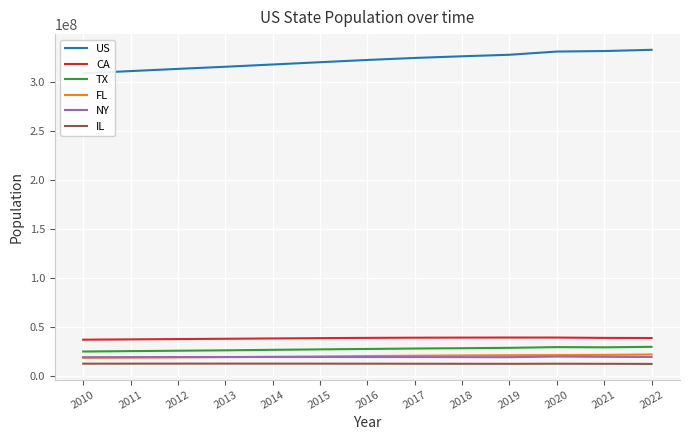

At which category is the sum across all series the highest?

2022